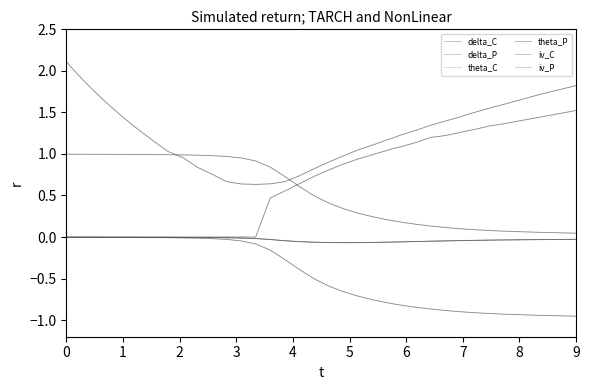

Reading right to left, list all the values displayed in this chart.

delta_C: 0.0	0.1	0.1	0.1	0.1	0.1	0.1	0.1	0.1	0.2	0.2	0.2	0.2	0.2	0.3	0.3	0.4	0.5	0.6	0.7	0.8	0.9	1.0	1.0	1.0	1.0	1.0	1.0	1.0	1.0	1.0	1.0	1.0	1.0	1.0	1.0	1.0	1.0	1.0	1.0
delta_P: -1.0	-0.9	-0.9	-0.9	-0.9	-0.9	-0.9	-0.9	-0.9	-0.8	-0.8	-0.8	-0.8	-0.8	-0.7	-0.7	-0.6	-0.5	-0.4	-0.3	-0.2	-0.1	-0.0	-0.0	-0.0	-0.0	-0.0	-0.0	-0.0	-0.0	-0.0	-0.0	-0.0	-0.0	-0.0	-0.0	-0.0	-0.0	-0.0	-0.0
theta_C: -0.0	-0.0	-0.0	-0.0	-0.0	-0.0	-0.0	-0.0	-0.1	-0.1	-0.1	-0.1	-0.1	-0.1	-0.1	-0.1	-0.1	-0.1	-0.1	-0.0	-0.0	-0.0	-0.0	-0.0	-0.0	-0.0	-0.0	-0.0	-0.0	-0.0	-0.0	-0.0	-0.0	-0.0	-0.0	-0.0	-0.0	-0.0	-0.0	-0.0
theta_P: -0.0	-0.0	-0.0	-0.0	-0.0	-0.0	-0.0	-0.0	-0.1	-0.1	-0.1	-0.1	-0.1	-0.1	-0.1	-0.1	-0.1	-0.1	-0.1	-0.0	-0.0	-0.0	-0.0	-0.0	-0.0	-0.0	-0.0	-0.0	-0.0	-0.0	-0.0	-0.0	-0.0	-0.0	-0.0	-0.0	-0.0	-0.0	-0.0	-0.0
iv_C: 1.5	1.4	1.4	1.3	1.3	1.3	1.3	1.2	1.2	1.1	1.1	1.1	1.0	1.0	0.9	0.9	0.8	0.7	0.6	0.6	0.5	0.0	0.0	0.0	0.0	0.0	0.0	0.0	0.0	0.0	0.0	0.0	0.0	0.0	0.0	0.0	0.0	0.0	0.0	0.0
iv_P: 1.8	1.7	1.6	1.5	1.5	1.5	1.4	1.4	1.3	1.3	1.2	1.2	1.2	1.1	1.0	1.0	0.9	0.8	0.7	0.7	0.6	0.6	0.6	0.7	0.8	0.8	1.0	1.0	1.2	1.3	1.4	1.4	1.5	1.6	1.7	1.7	1.8	1.9	2.0	2.1